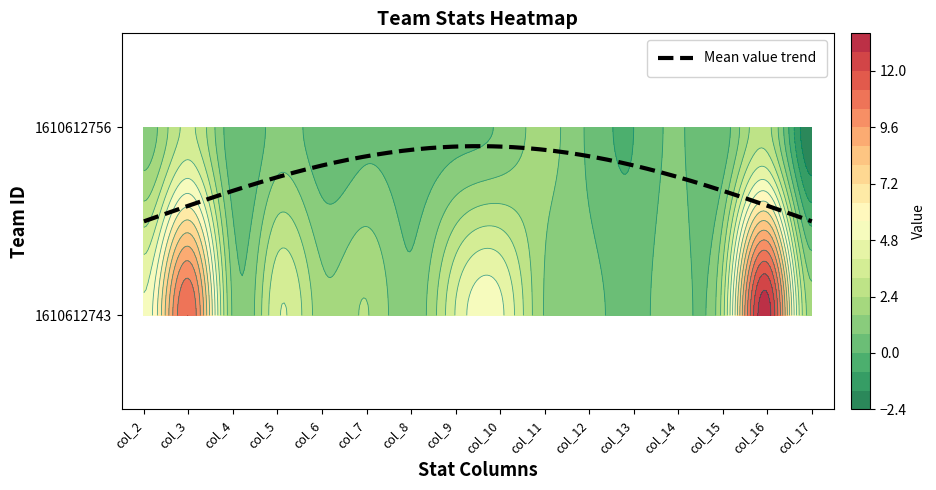

At which label does 1610612756 first exceed 0?

col_2